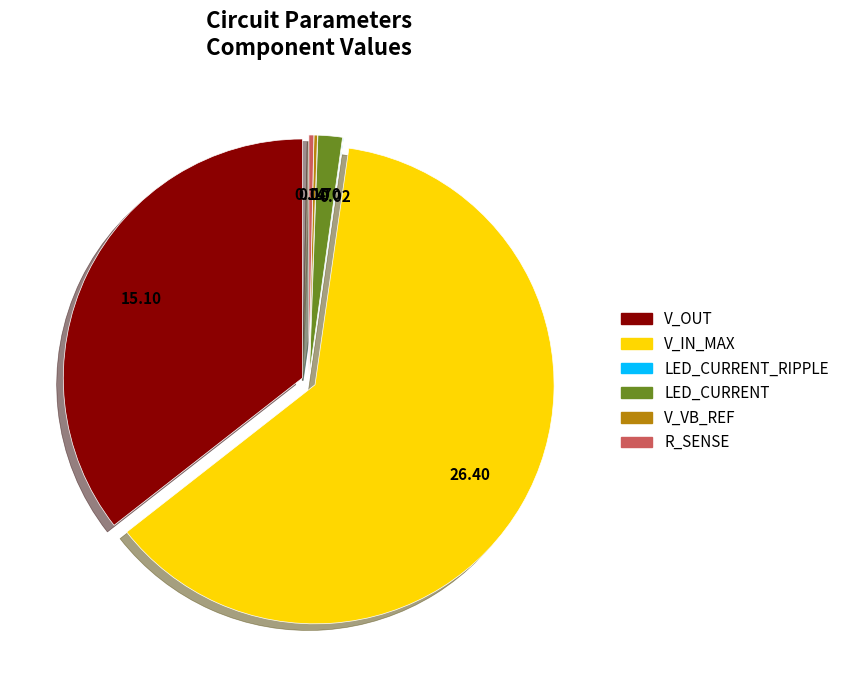

Is there any slice that represents more than half of the pie?

Yes